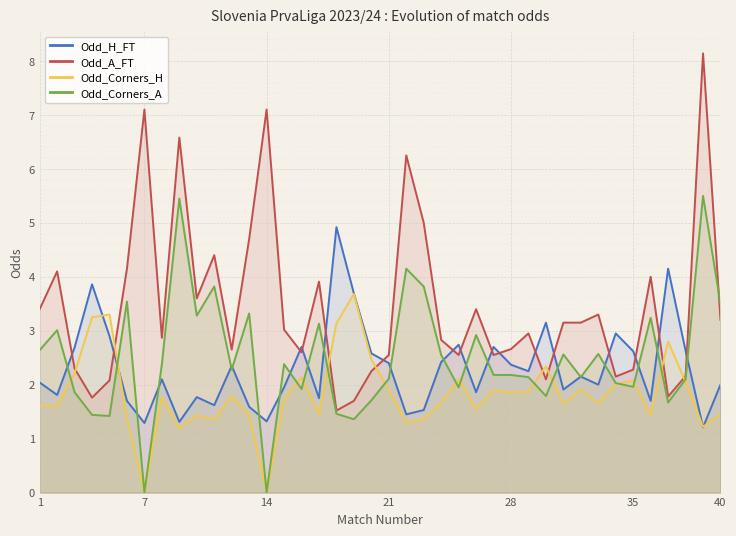

After their last crossing, which series has the higher values: Odd_A_FT or Odd_H_FT?

Odd_A_FT